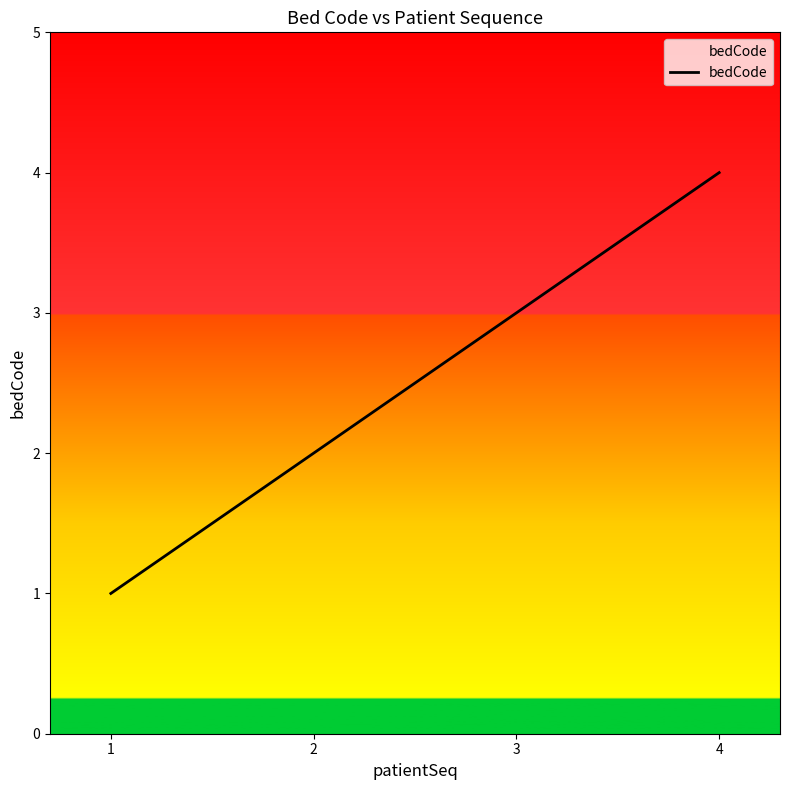

Count the number of categories in the chart.

4